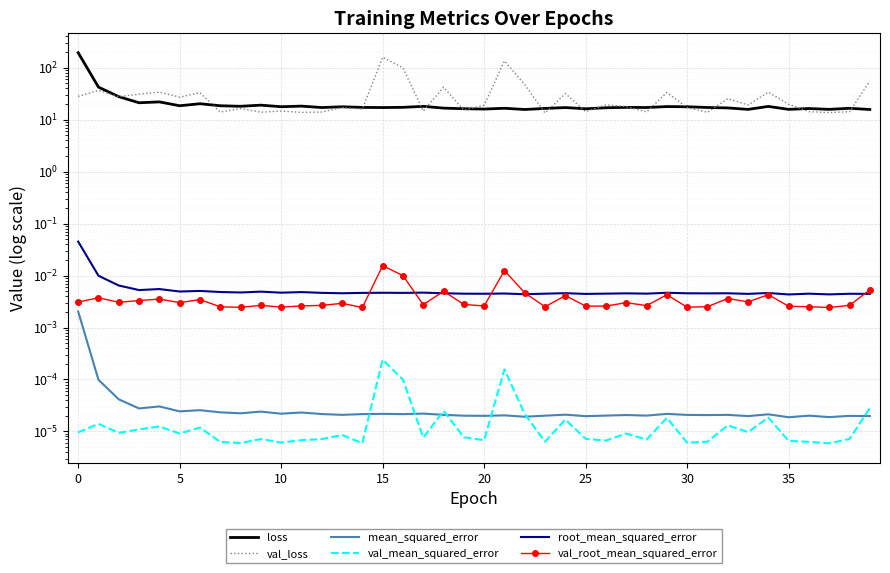

The value of loss at 15 is 6.2. True or false?

False